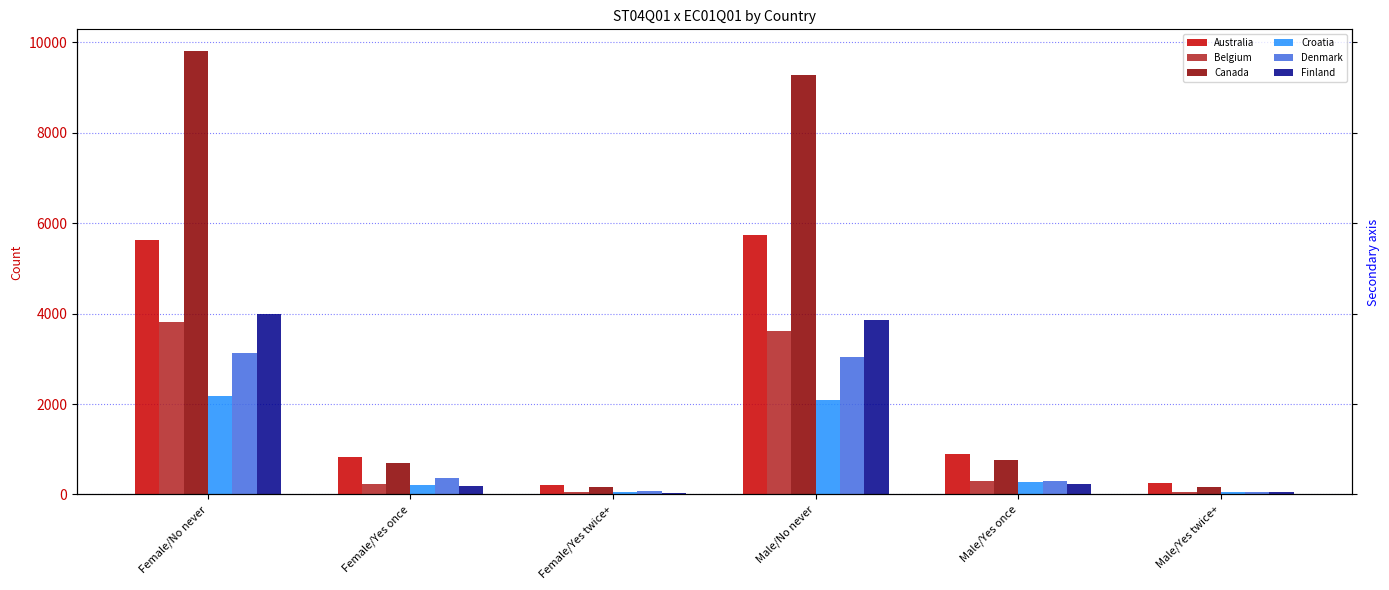

What is the label of the 6th bar from the left?

Male/Yes twice+